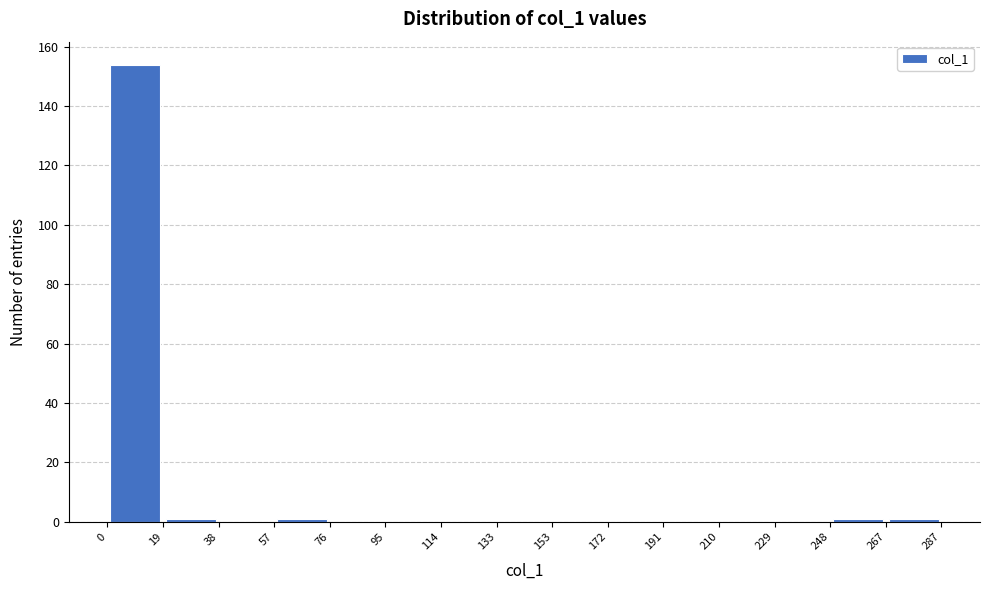

Reading left to right, list every bar in this chart as the range it spans on the x-axis followed by its height. The values are not printed on the chart, so give them approximately, as read against the axis.

0 to 19: 154
19 to 38: under 2
38 to 57: 0
57 to 76: under 2
76 to 95: 0
95 to 114: 0
114 to 133: 0
133 to 153: 0
153 to 172: 0
172 to 191: 0
191 to 210: 0
210 to 229: 0
229 to 248: 0
248 to 267: under 2
267 to 287: under 2